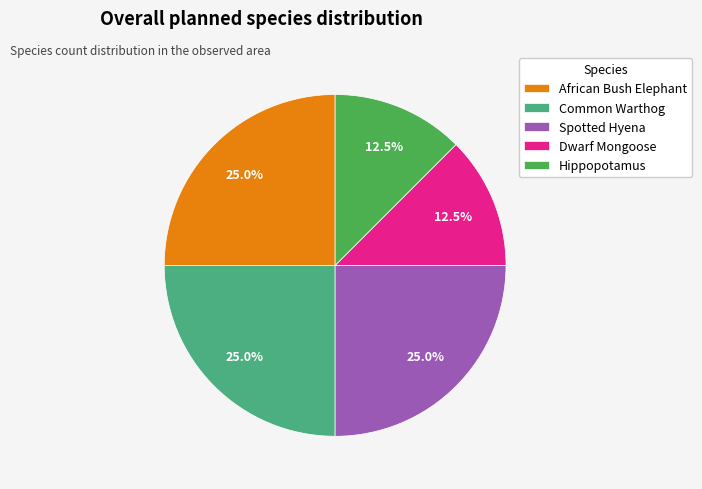

What is the ratio of the value at Common Warthog to the value at African Bush Elephant?

1.0